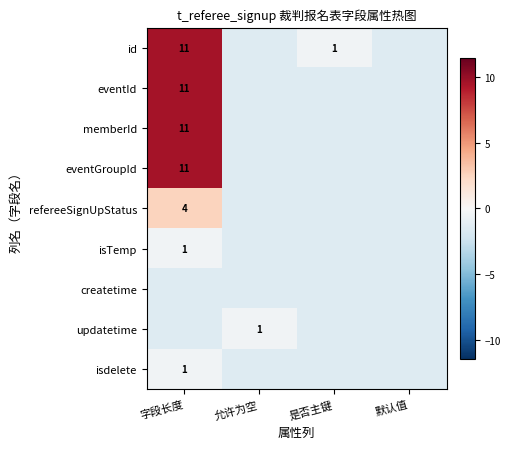

Which series has the largest range (max minus min)?

id